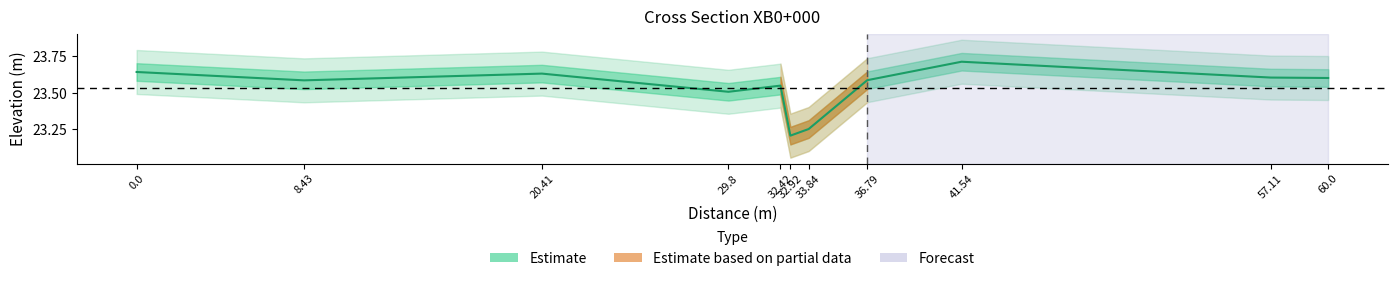

Count the values in the range 23 to 24.

11